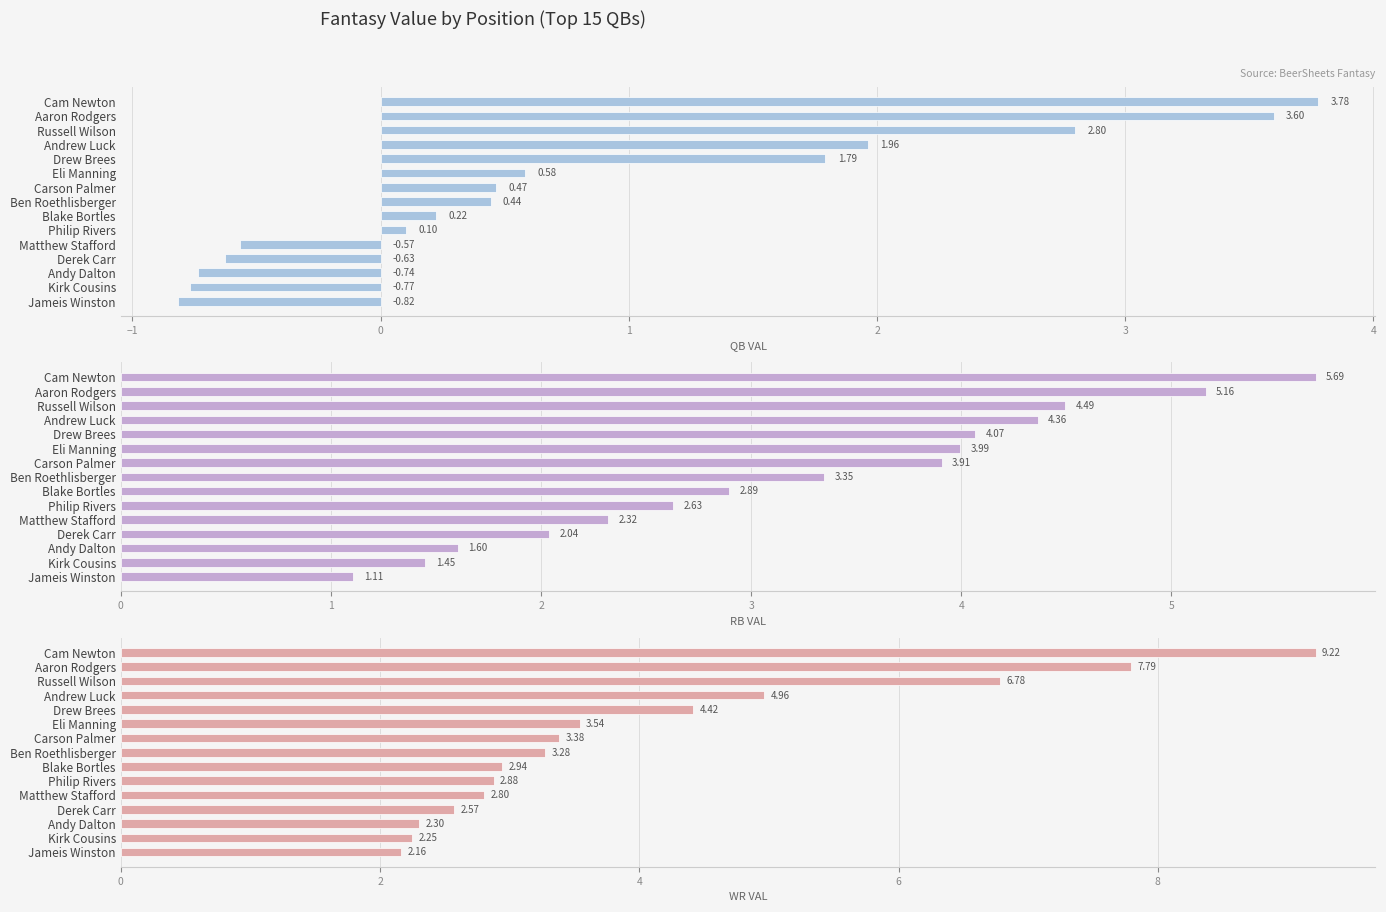

Read the RB VAL value at Drew Brees.

4.1